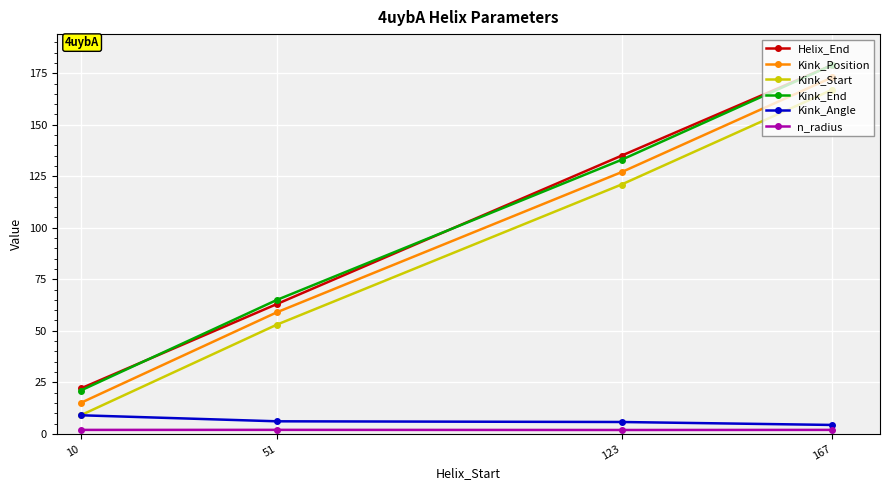

Between 51 and 123, which series saw the biggest shift?

Helix_End